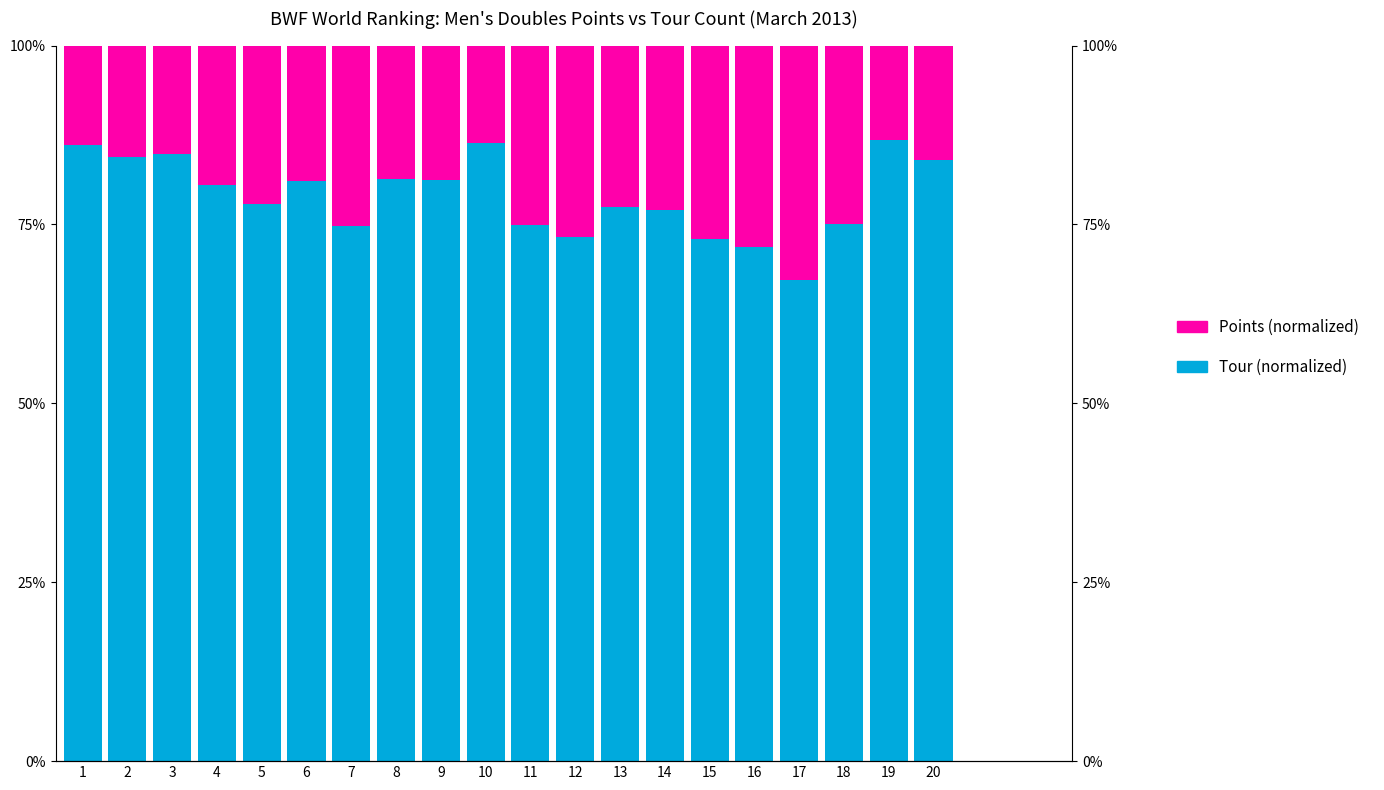

What is the maximum value shown in the chart?

86.8